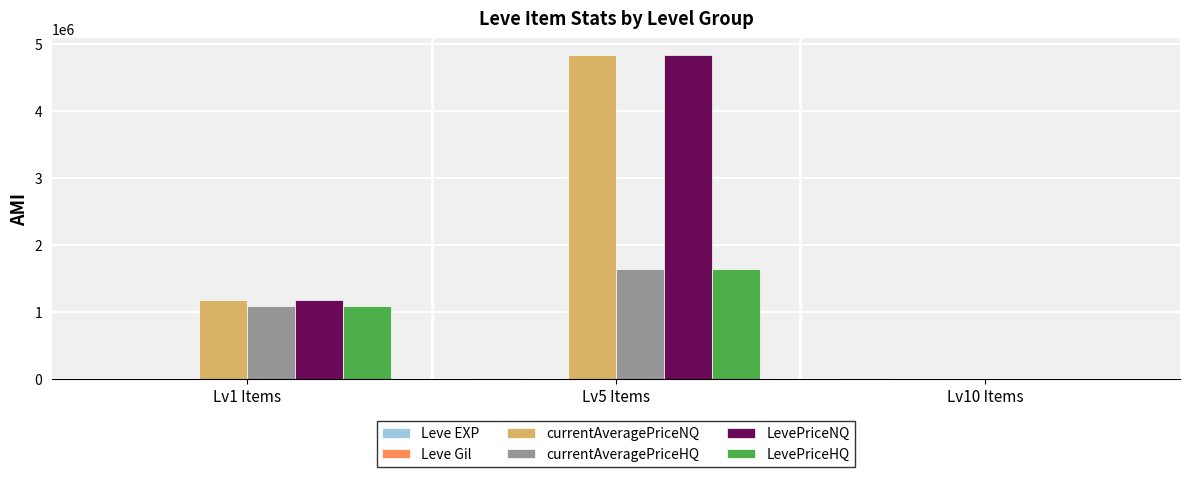

How many values in the currentAveragePriceHQ series exceed 1091236?

2